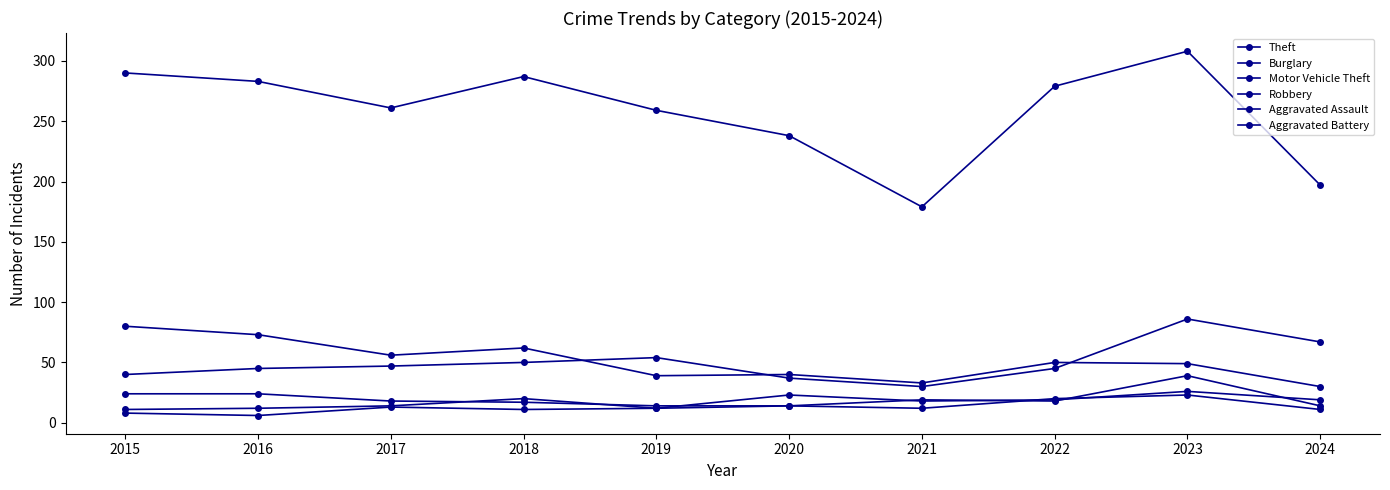

Does the chart display data point markers on the line(s)?

Yes